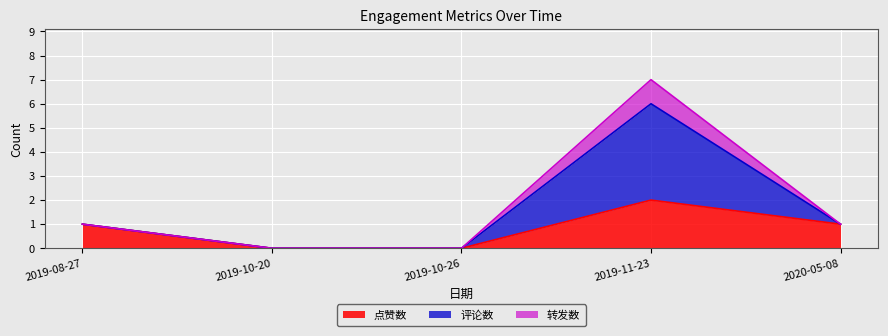

At which category is the sum across all series the highest?

2019-11-23